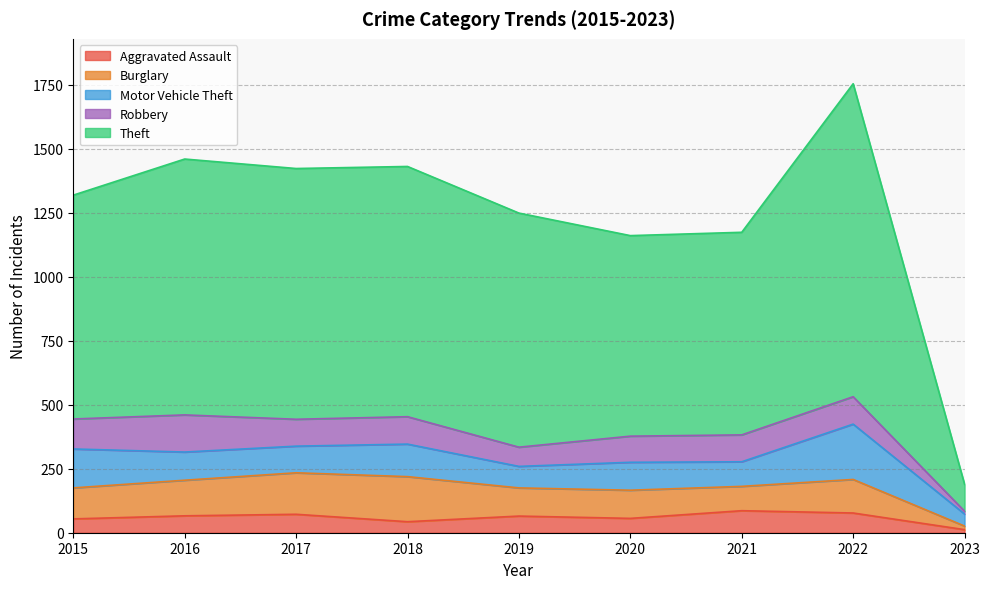

What is the difference between the highest and lowest values at 2018?

934